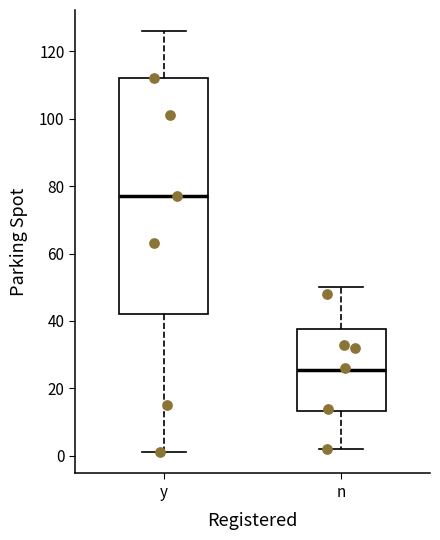

Which box is the tallest, from its lower edge to its upper edge?

y